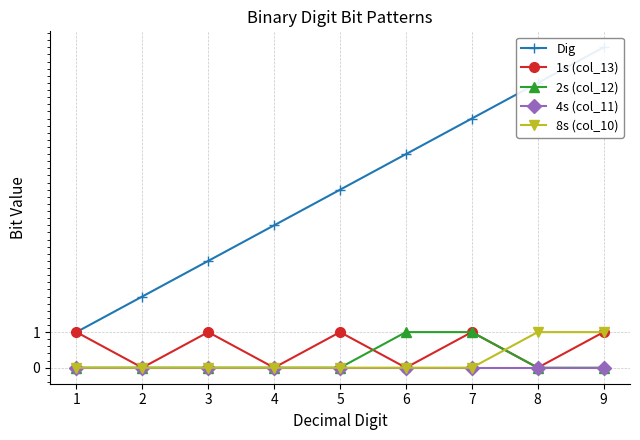

At how many categories does at least one series exceed 7?

2